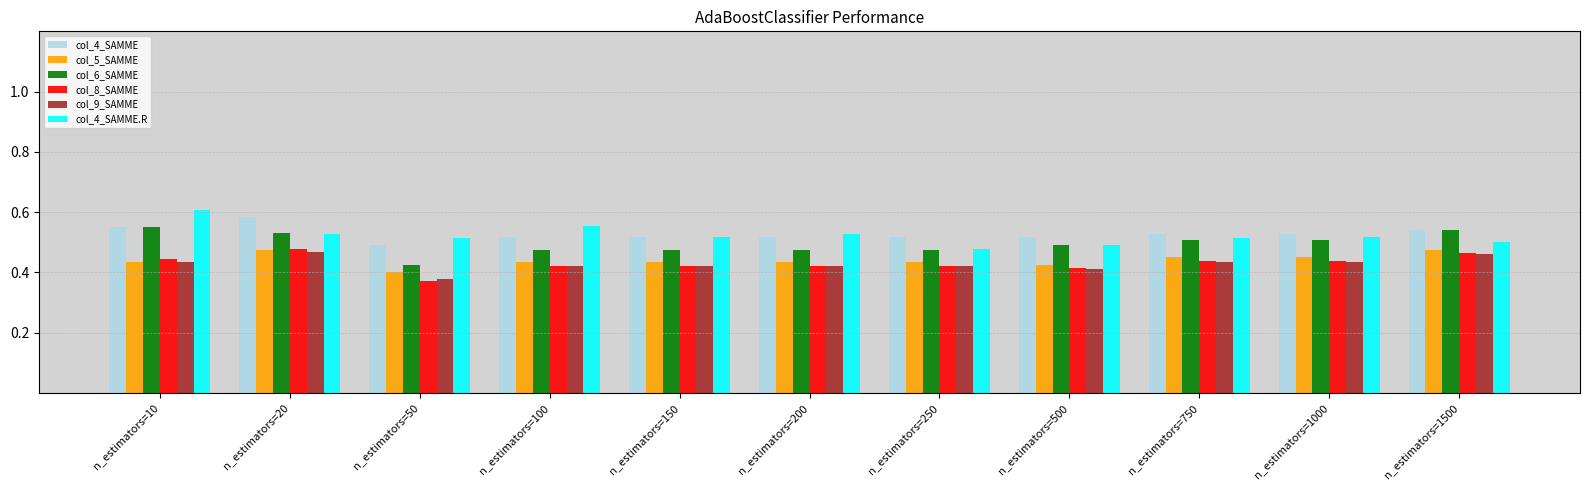

The col_6_SAMME series shows 0.3 at n_estimators=1500. True or false?

False